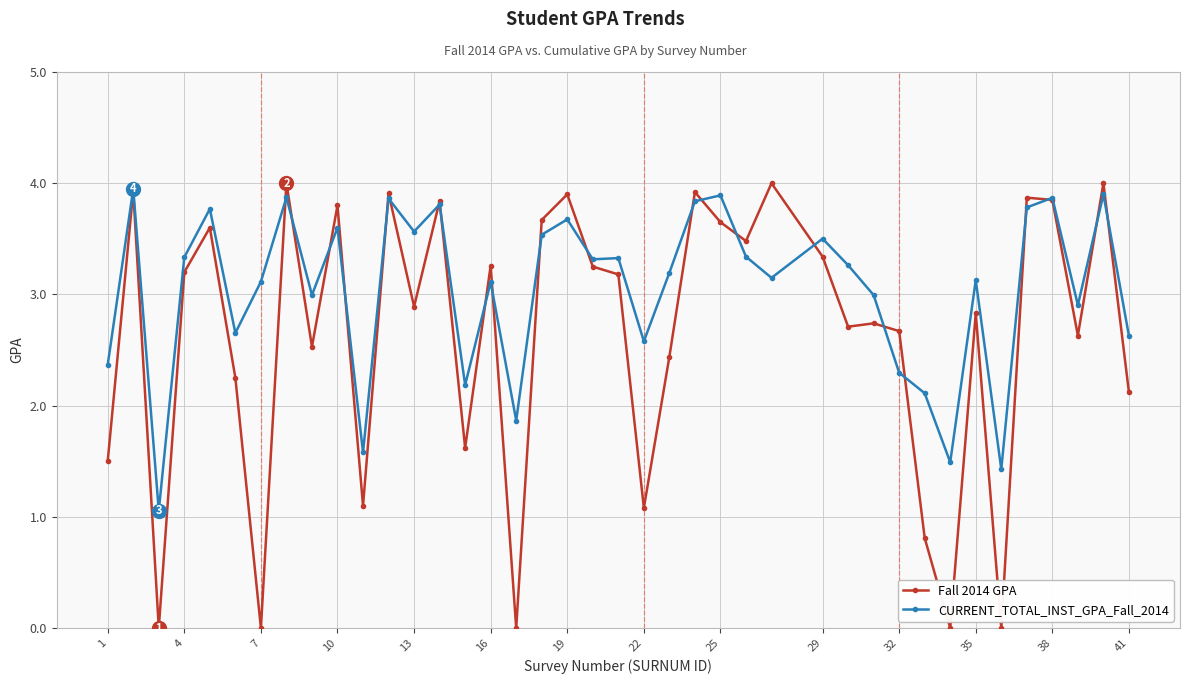

What is the sum of all Fall 2014 GPA values?

105.6